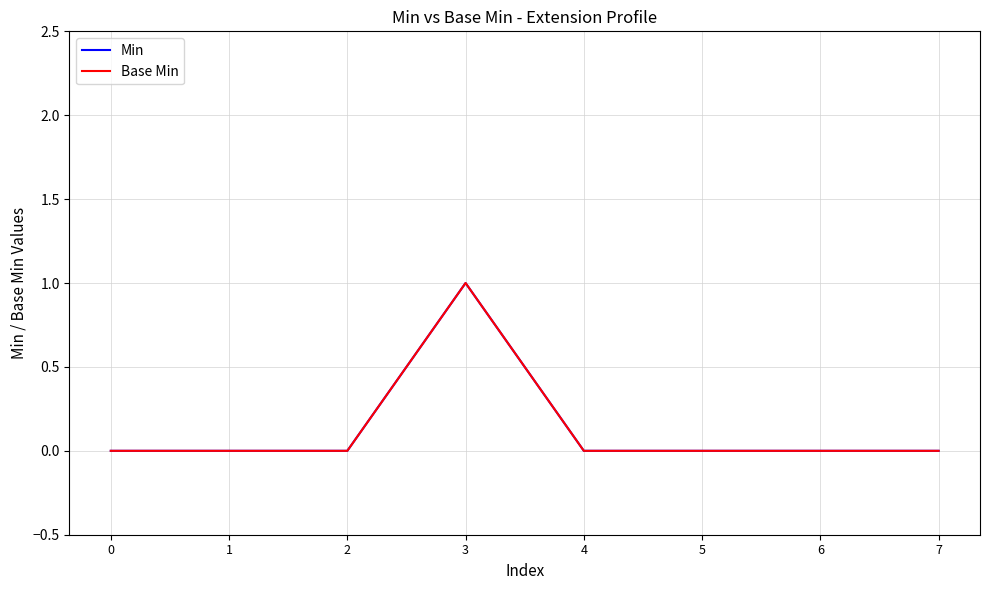

True or false: Base Min and Min cross at least once.

False